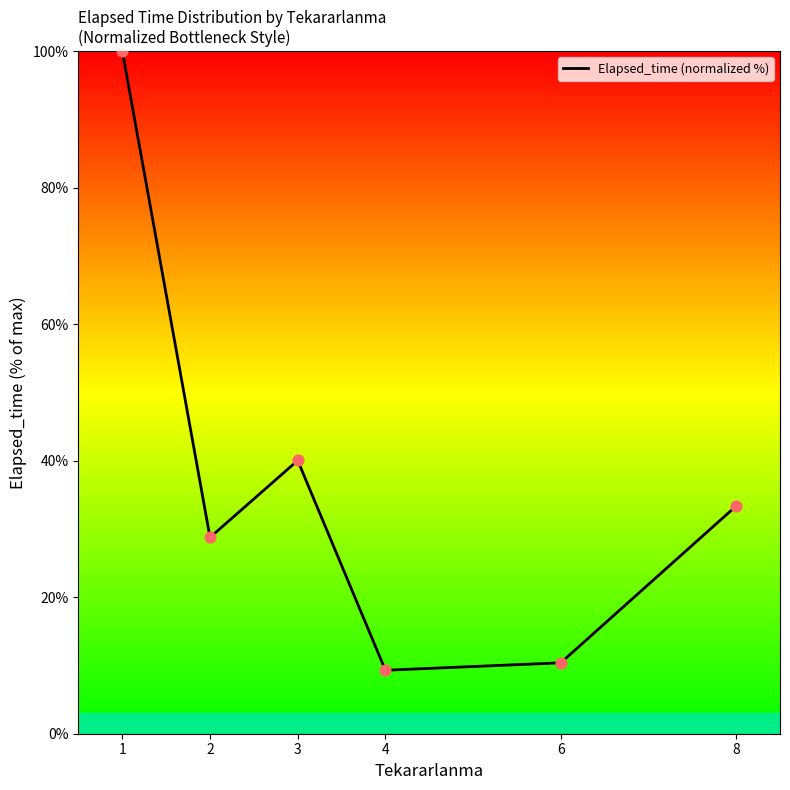

What is the change in value from 6 to 8?

+23.0